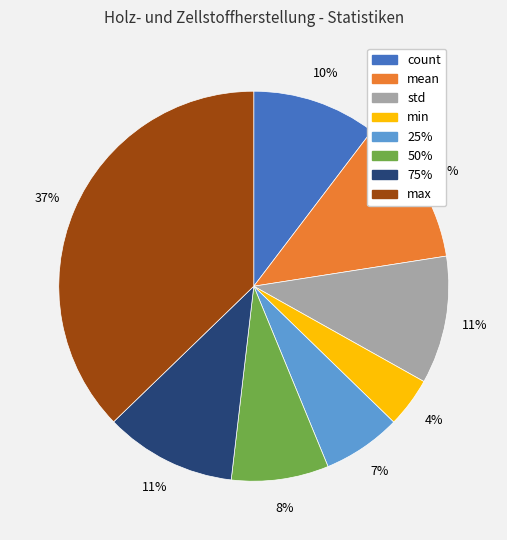

Does any single category account for the majority?

No